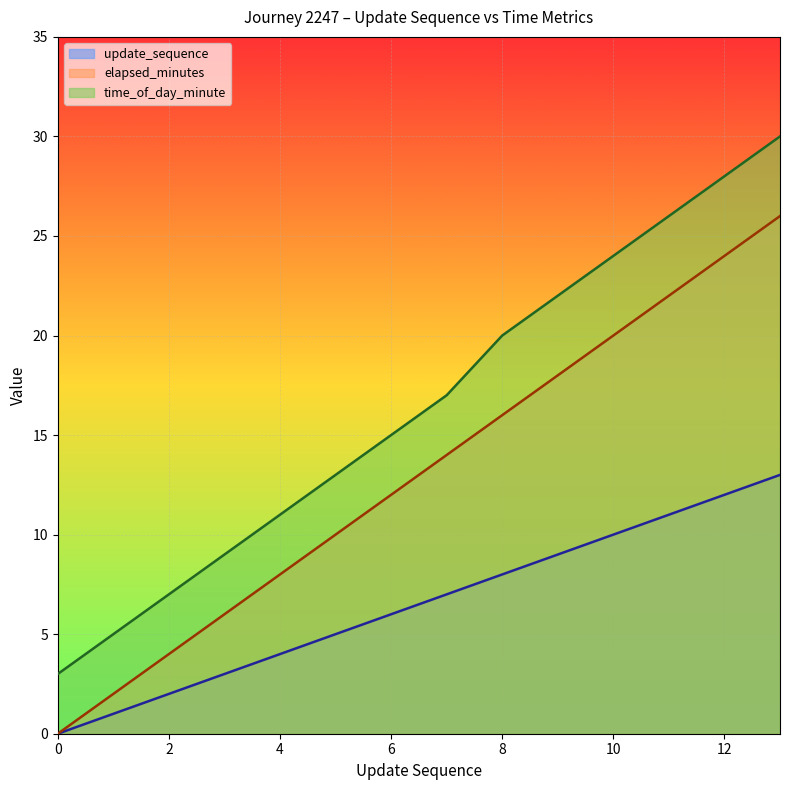

True or false: update_sequence and time_of_day_minute cross at least once.

False